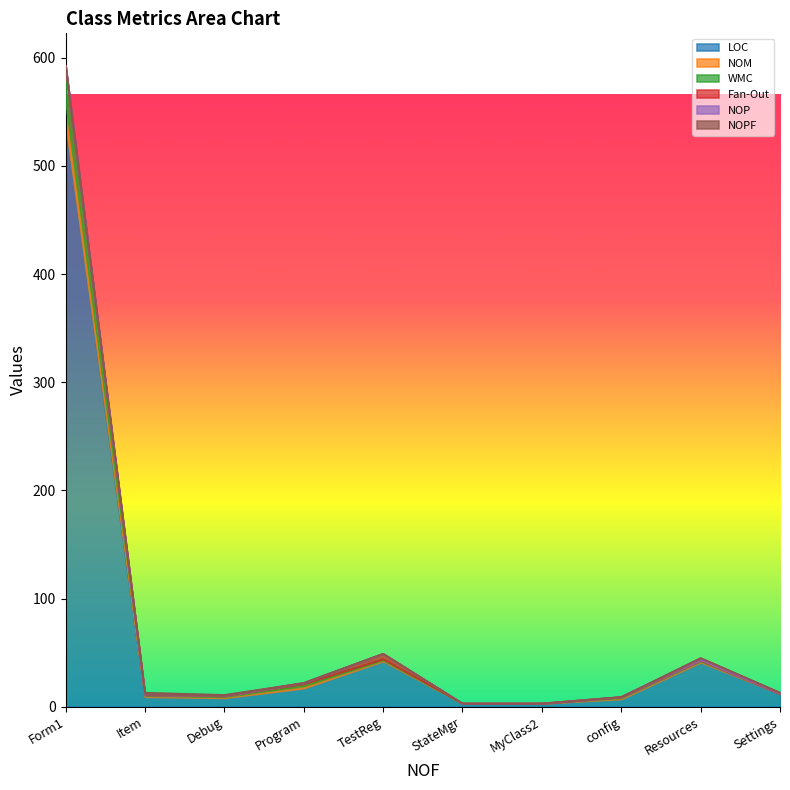

True or false: LOC and WMC intersect in this chart.

False